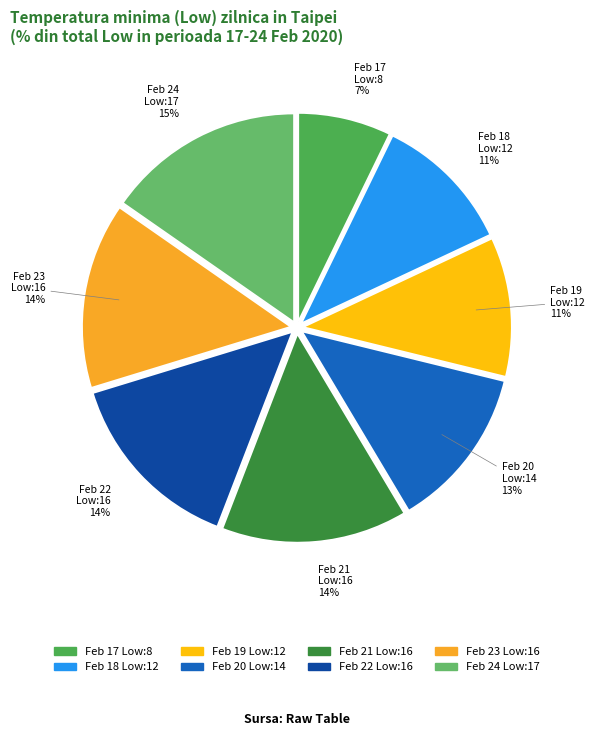

How many slices are in this pie chart?

8